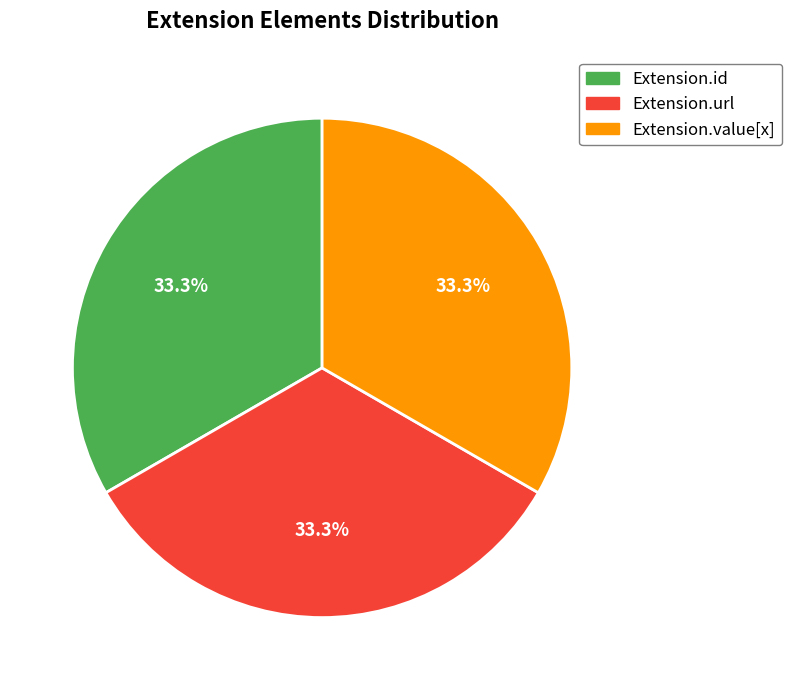

To the nearest percent, what is the difference between the largest and smallest slice percentages?

0%